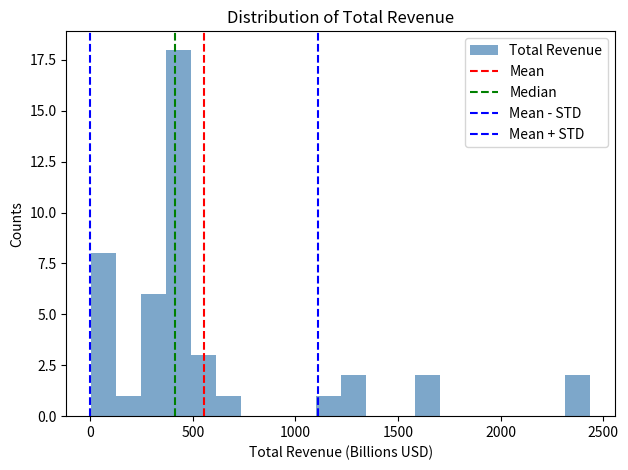

Around what value on the x-axis is the tallest bar? Give the approximate position of its centre, as read against the axis.

450